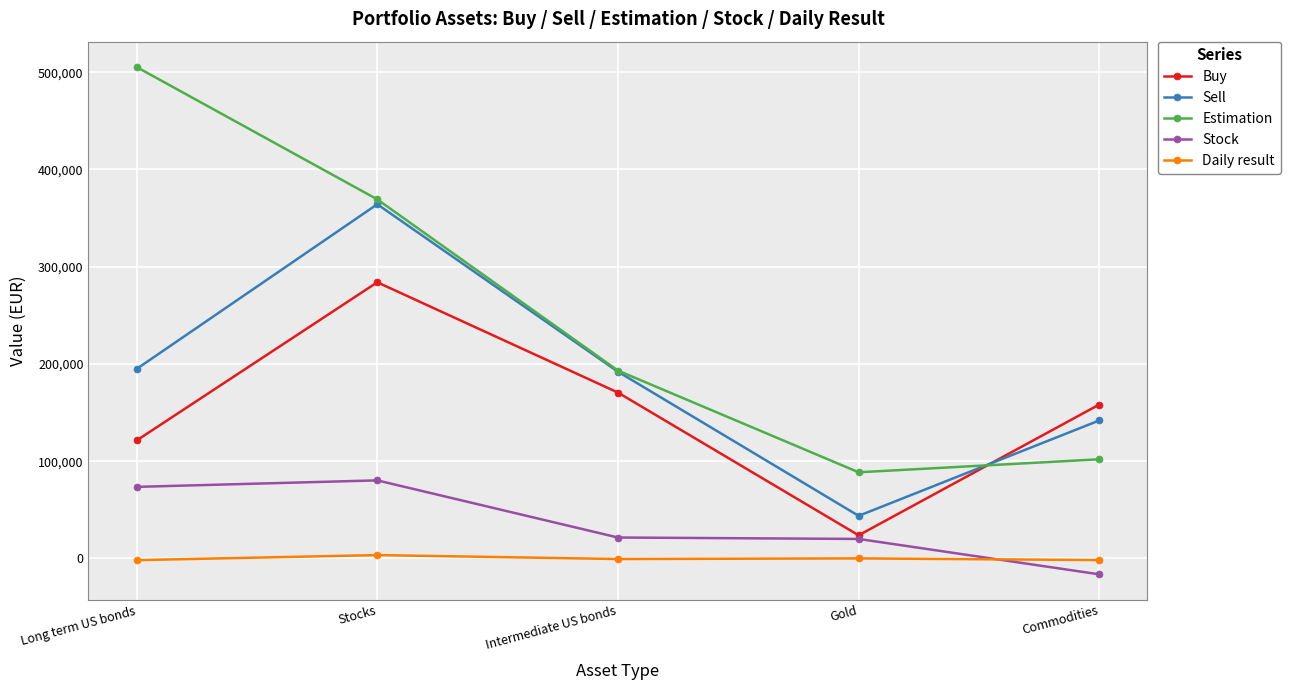

At which category does Sell reach its first local valley?

Gold